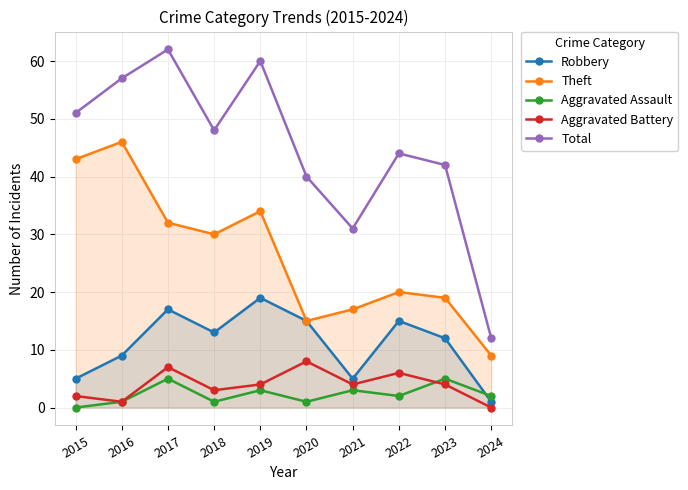

Rank the series by their maximum value, from lowest to highest.

Aggravated Assault, Aggravated Battery, Robbery, Theft, Total